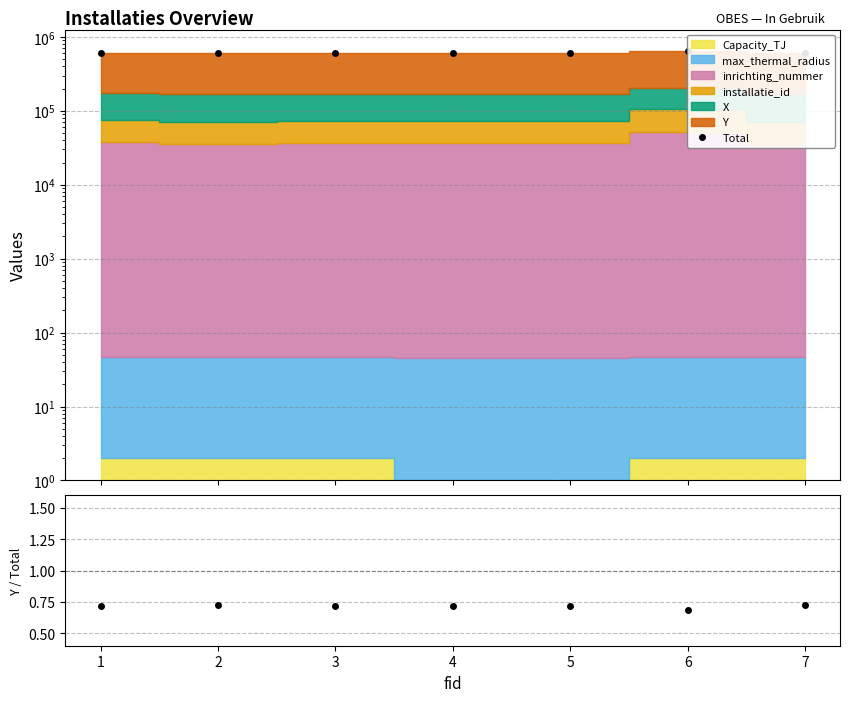

Reading left to right, extract all data points from this chart.

Total: 609399.0	604669.0	606750.0	606880.0	606924.0	641331.0	604669.0
Y / Total: 0.7	0.7	0.7	0.7	0.7	0.7	0.7